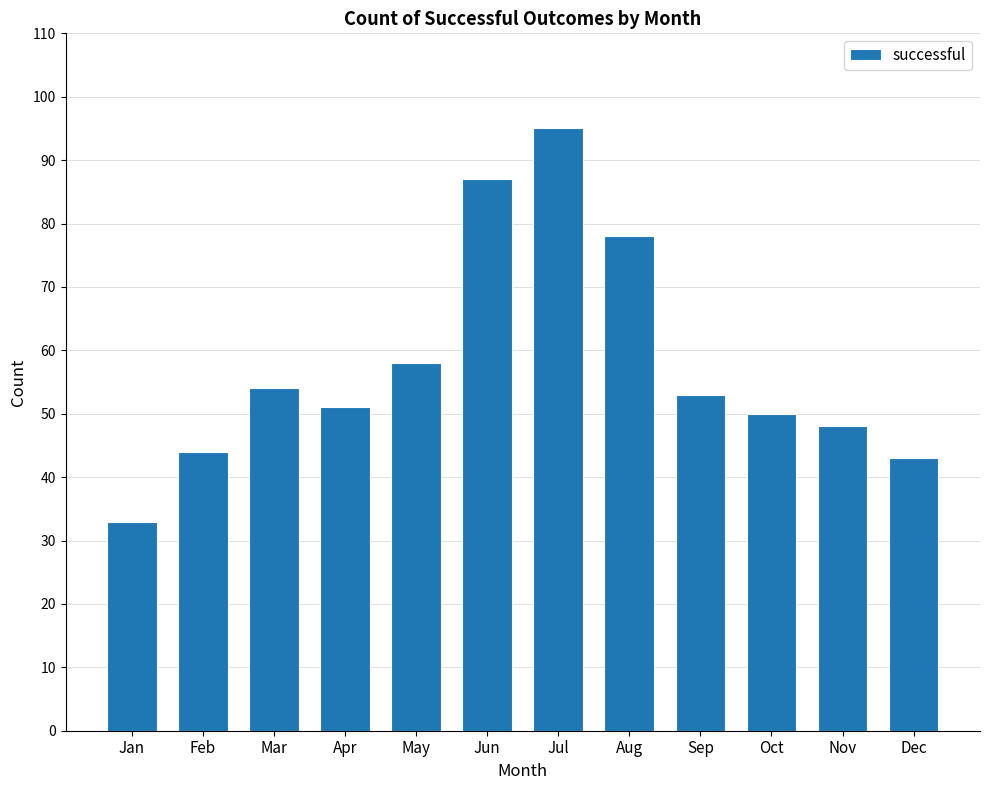

What is the difference between the maximum and second lowest values?

52